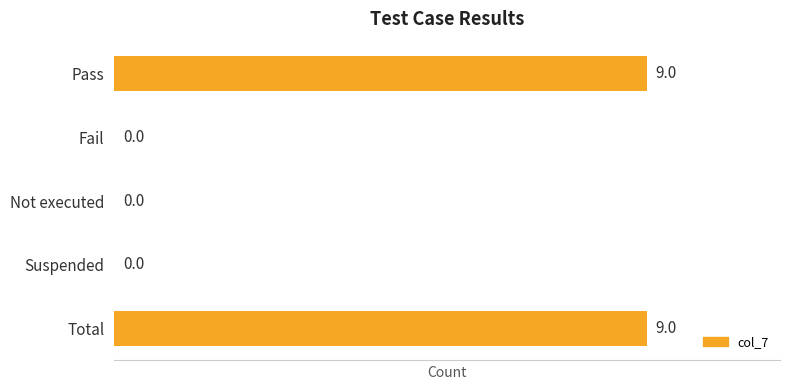

Between Not executed and Total, which is larger?

Total